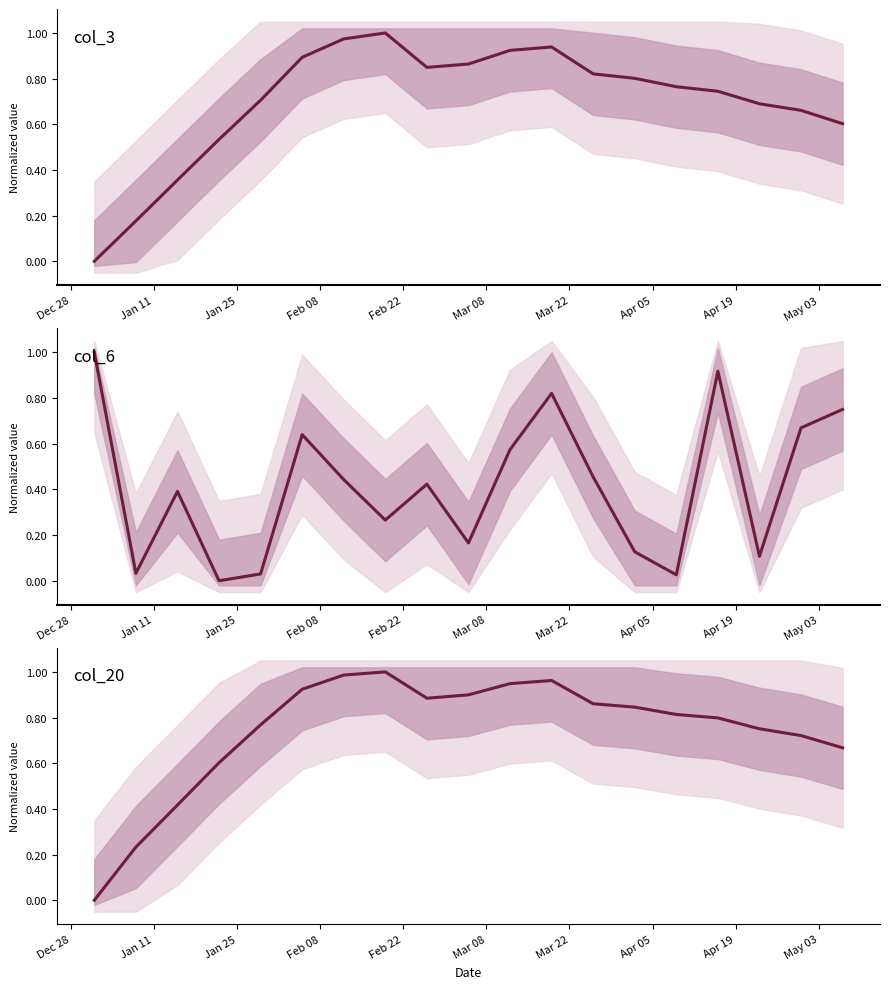

True or false: col_3 and col_20 intersect in this chart.

False